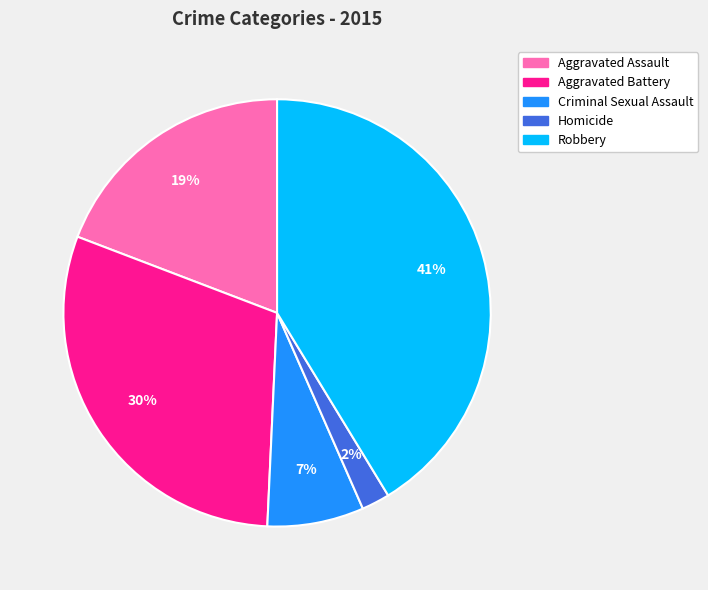

The Criminal Sexual Assault slice represents 13% of the pie. True or false?

False